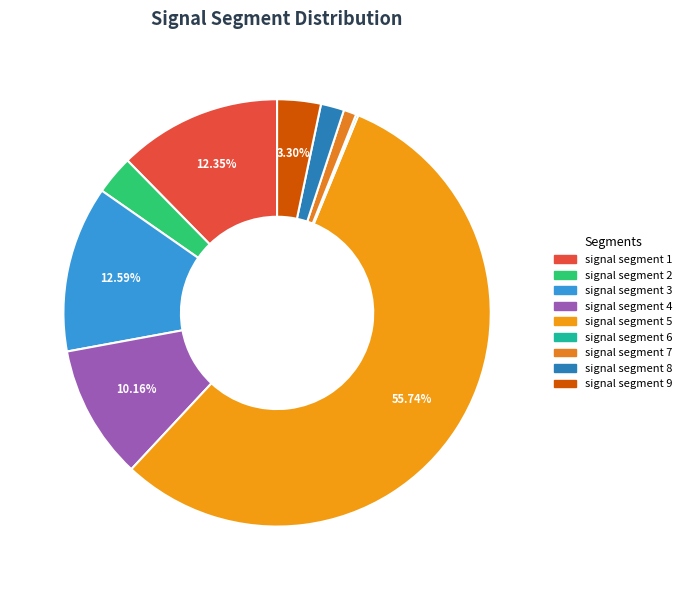

The signal segment 2 slice represents 3% of the pie. True or false?

True